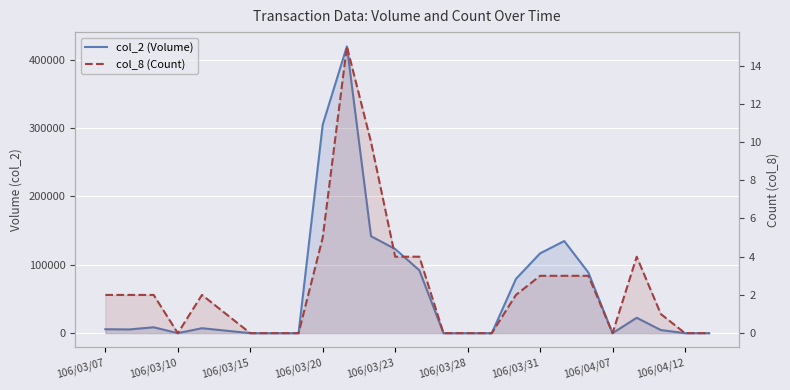

What is the value of the col_8 (Count) point at the 14th from the left?

4